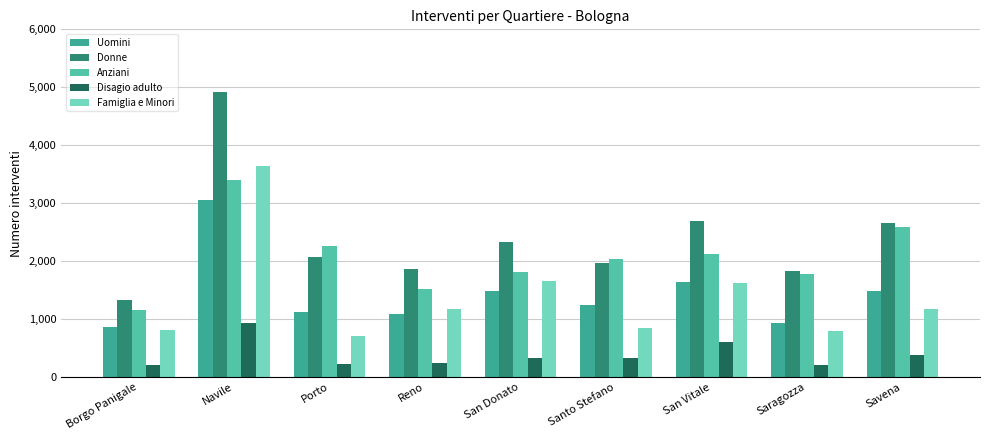

Reading left to right, what are all the values shown in this chart?

Uomini: Borgo Panigale=861	Navile=3058	Porto=1123	Reno=1090	San Donato=1480	Santo Stefano=1245	San Vitale=1646	Saragozza=937	Savena=1486
Donne: Borgo Panigale=1321	Navile=4916	Porto=2066	Reno=1855	San Donato=2325	Santo Stefano=1974	San Vitale=2698	Saragozza=1830	Savena=2659
Anziani: Borgo Panigale=1160	Navile=3401	Porto=2260	Reno=1526	San Donato=1819	Santo Stefano=2032	San Vitale=2127	Saragozza=1774	Savena=2586
Disagio adulto: Borgo Panigale=203	Navile=937	Porto=229	Reno=240	San Donato=325	Santo Stefano=336	San Vitale=603	Saragozza=204	Savena=387
Famiglia e Minori: Borgo Panigale=819	Navile=3636	Porto=700	Reno=1179	San Donato=1661	Santo Stefano=851	San Vitale=1614	Saragozza=789	Savena=1173